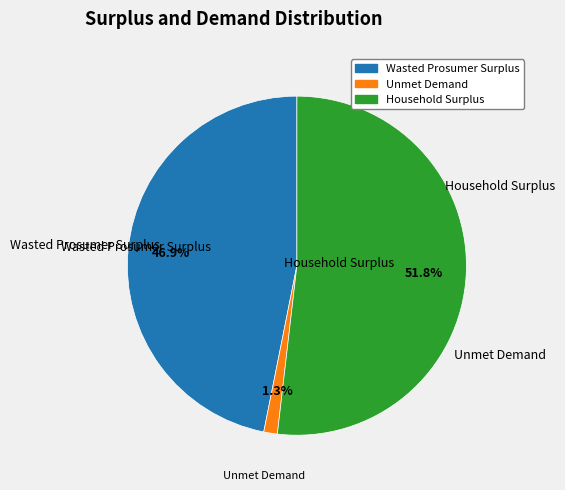

Which category has the biggest portion of the pie?

Household Surplus